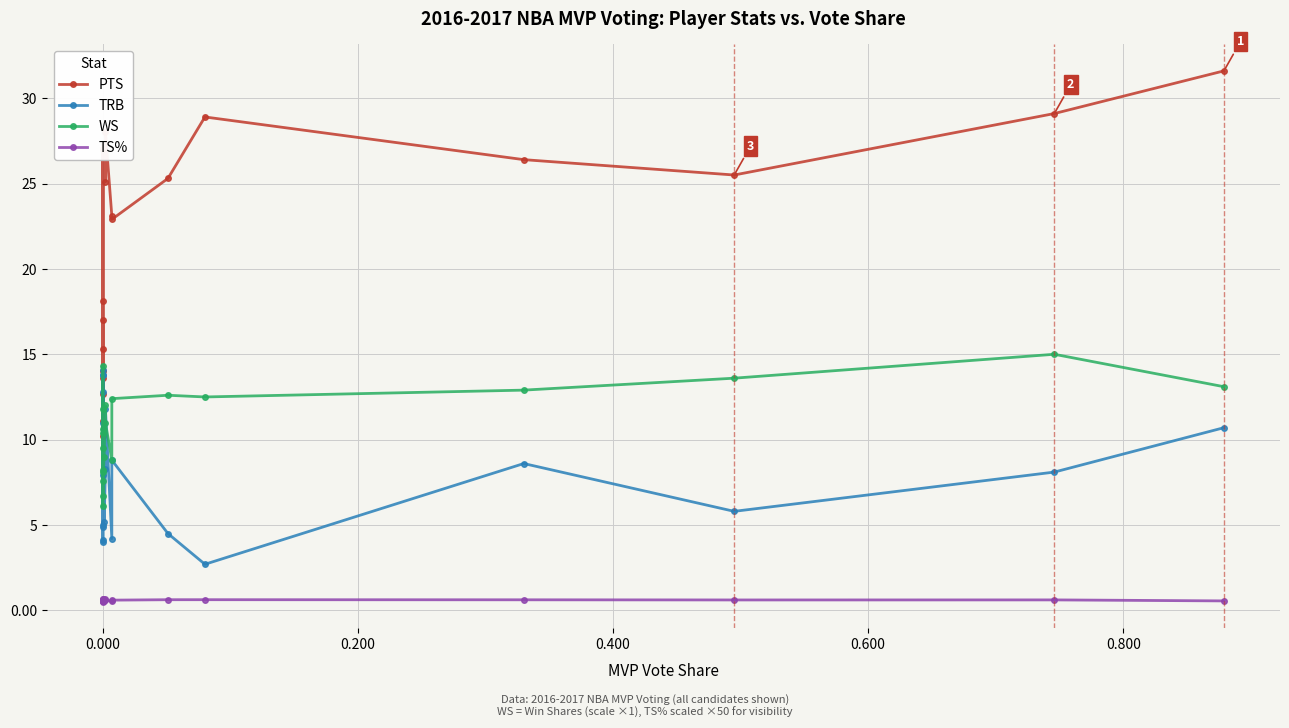

How many intersections are there between PTS and TRB?

4